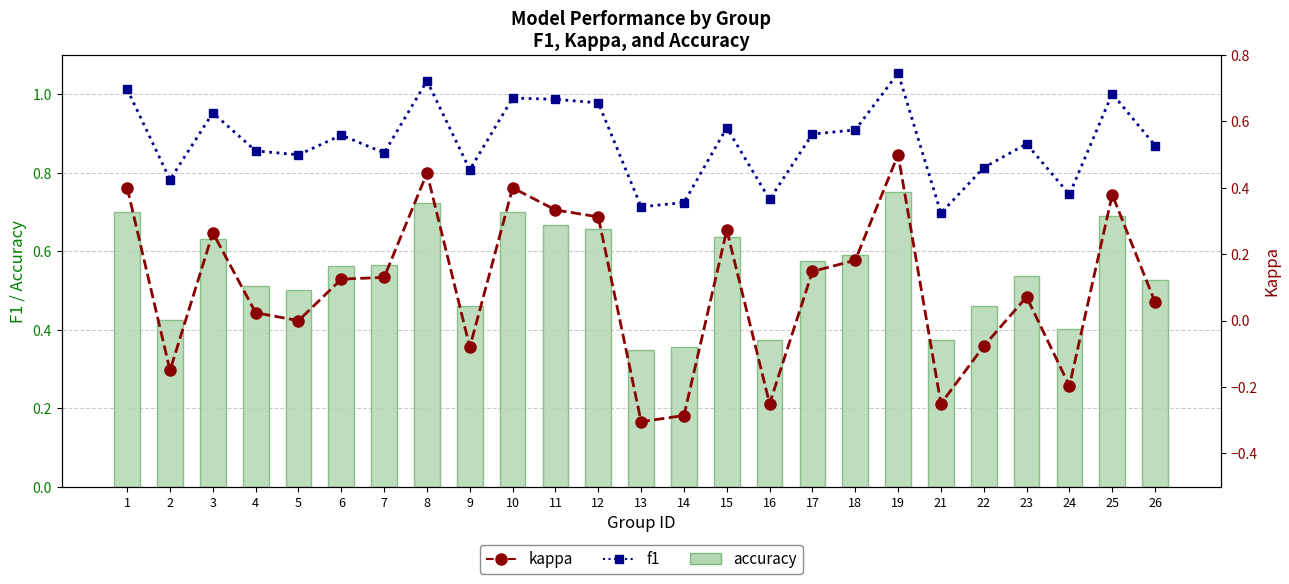

How many data points does each series have?

25